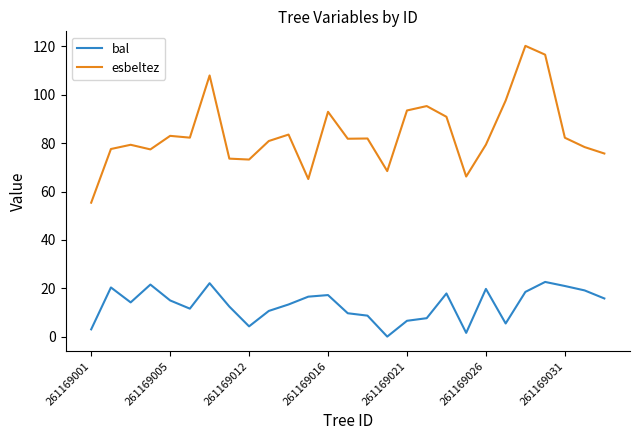

True or false: bal and esbeltez cross at least once.

False